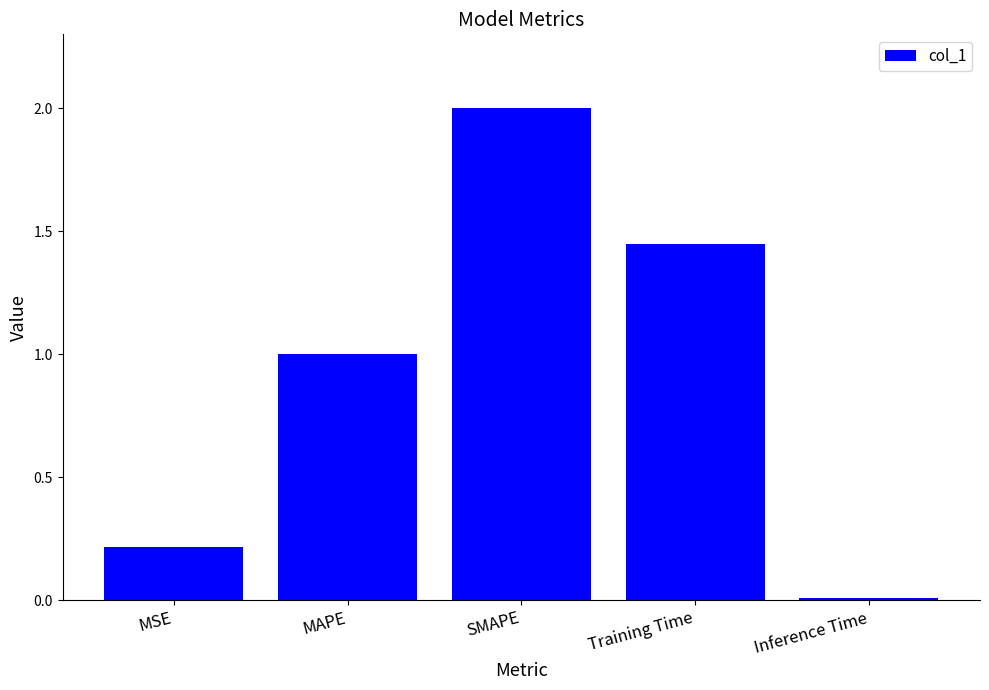

The value at MSE is 0.1. True or false?

False